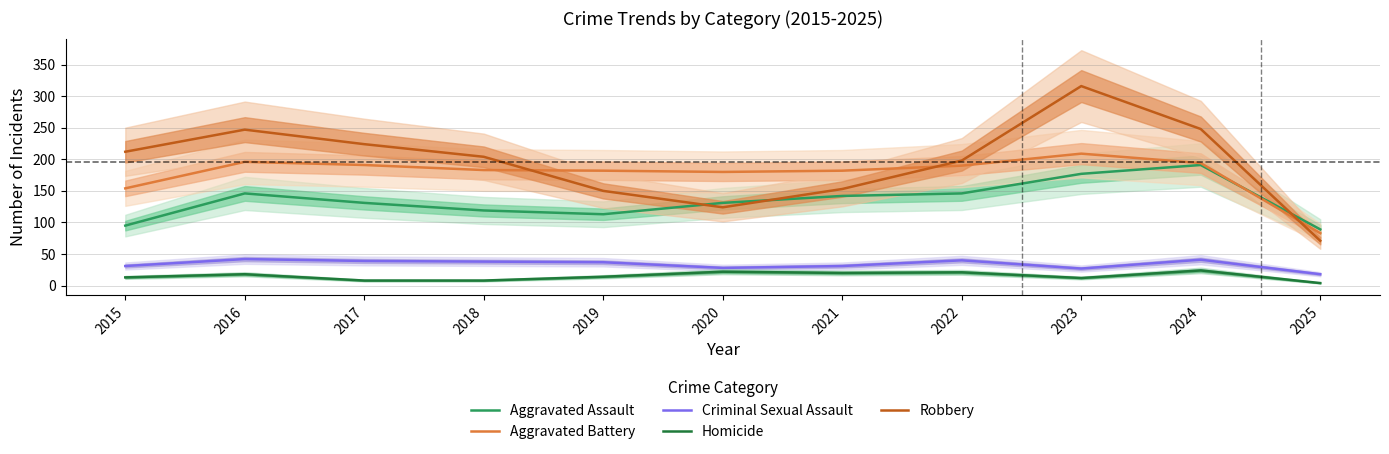

True or false: Criminal Sexual Assault and Homicide intersect in this chart.

False